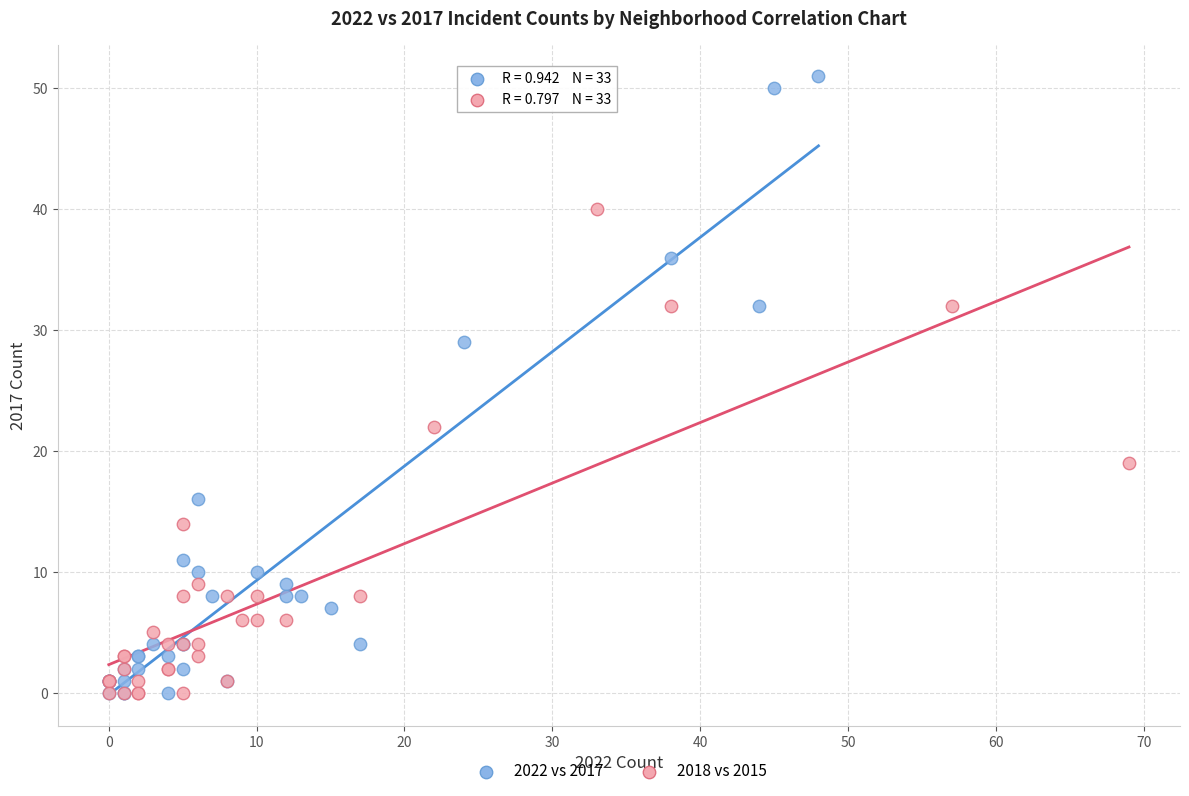

Which series contains the highest Y value?

2022 vs 2017